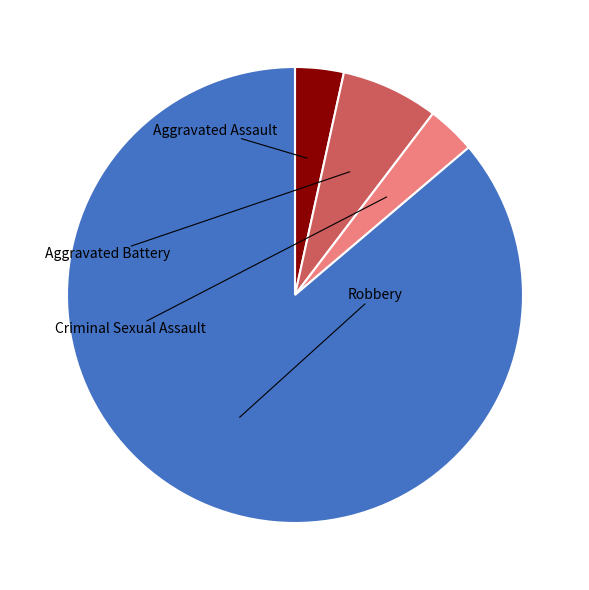

To the nearest percent, what percentage of the pie is Aggravated Battery?

7%